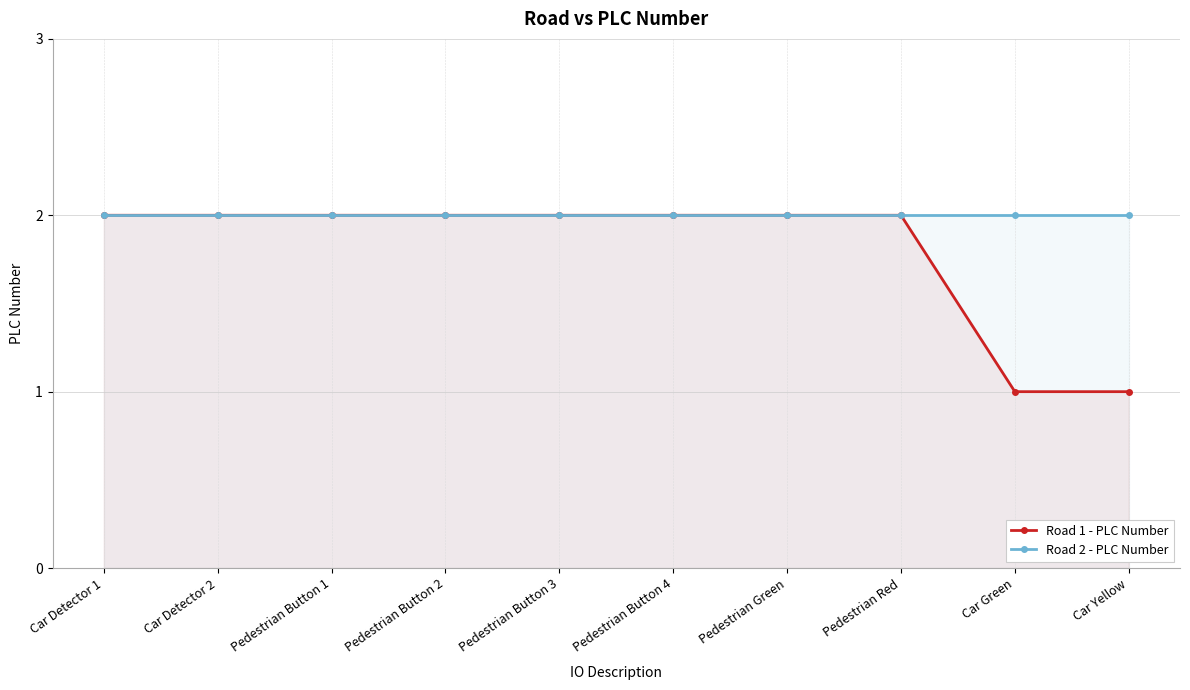

True or false: Road 2 - PLC Number and Road 1 - PLC Number cross at least once.

False